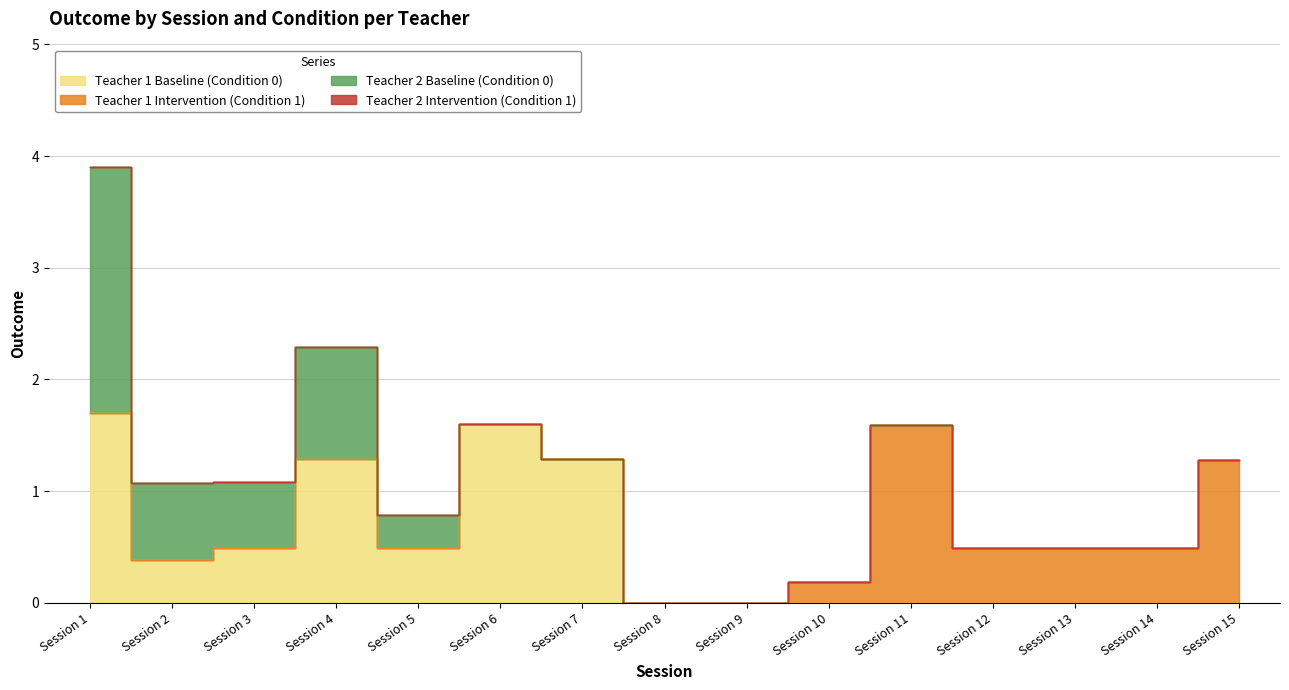

Between Session 5 and Session 15, which is larger?

Session 5